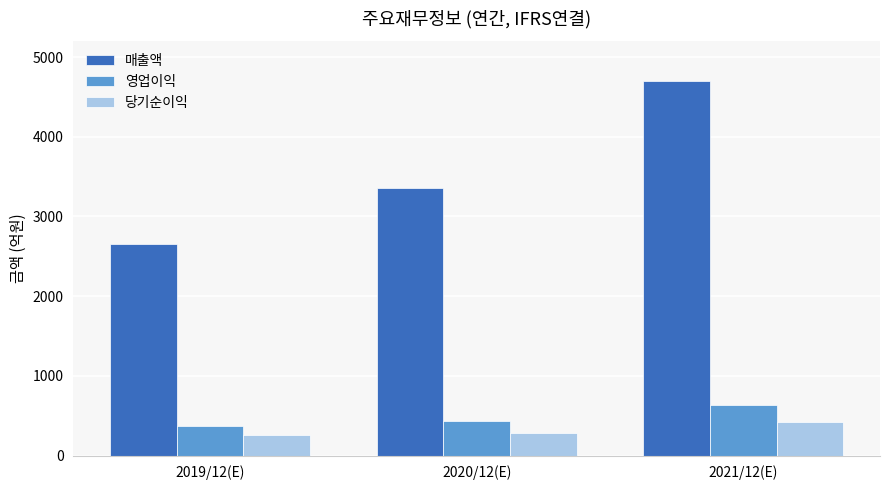

At how many categories does at least one series exceed 324?

3